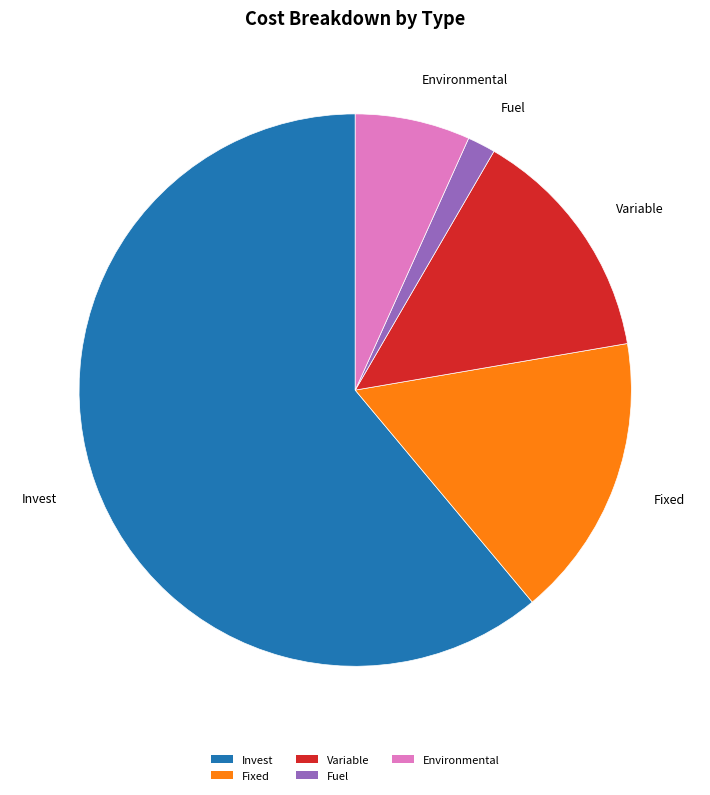

What is the ratio of the value at Invest to the value at Fuel?

37.2